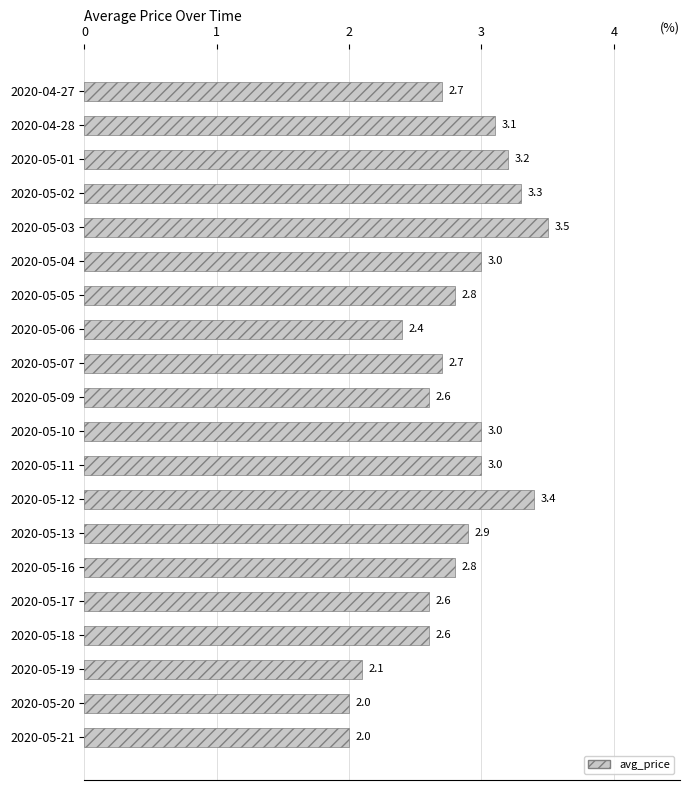

What is the maximum value shown in the chart?

3.5